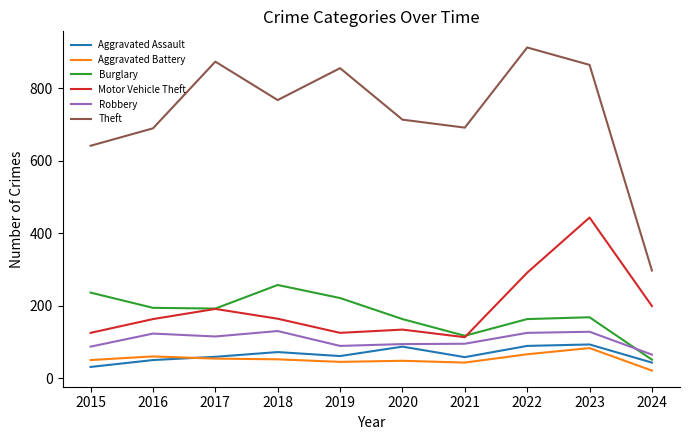

Which series has the largest total across all categories?

Theft